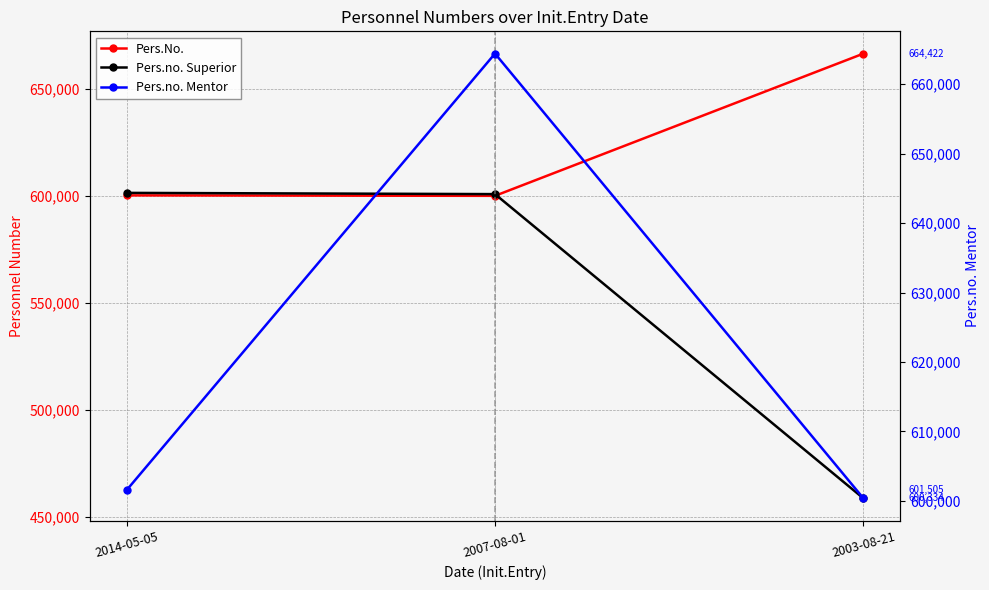

The value of Pers.No. at 2003-08-21 is 666655. True or false?

True